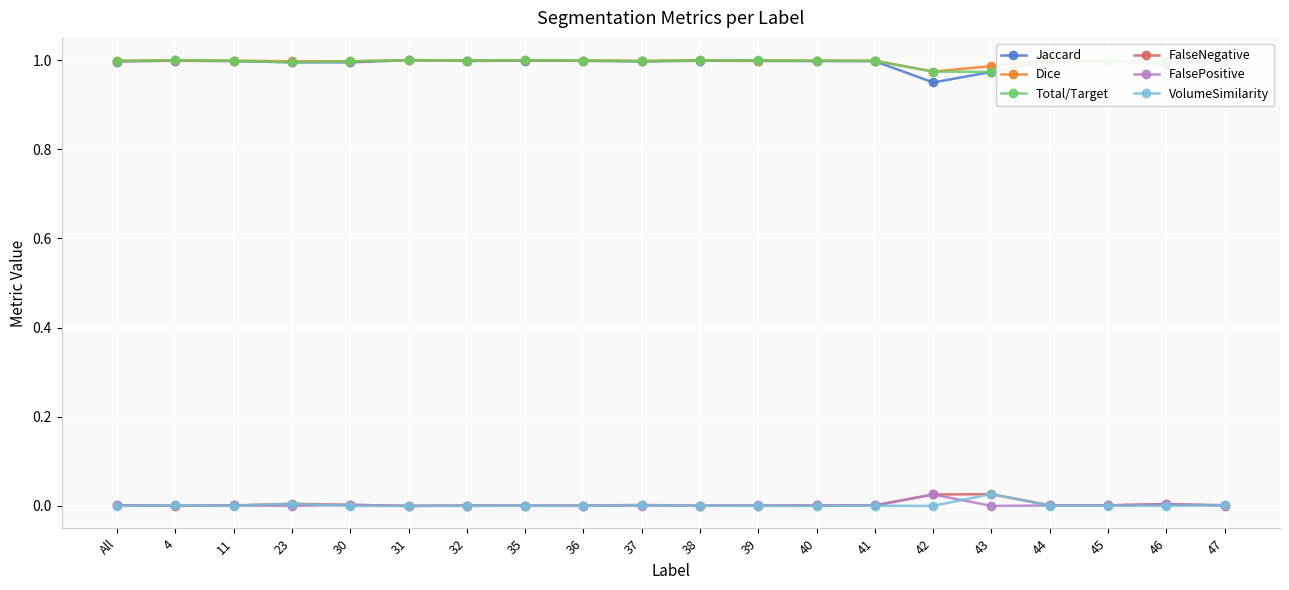

In FalseNegative, how many points are lower than both neighbors (excluding endpoints)?

5